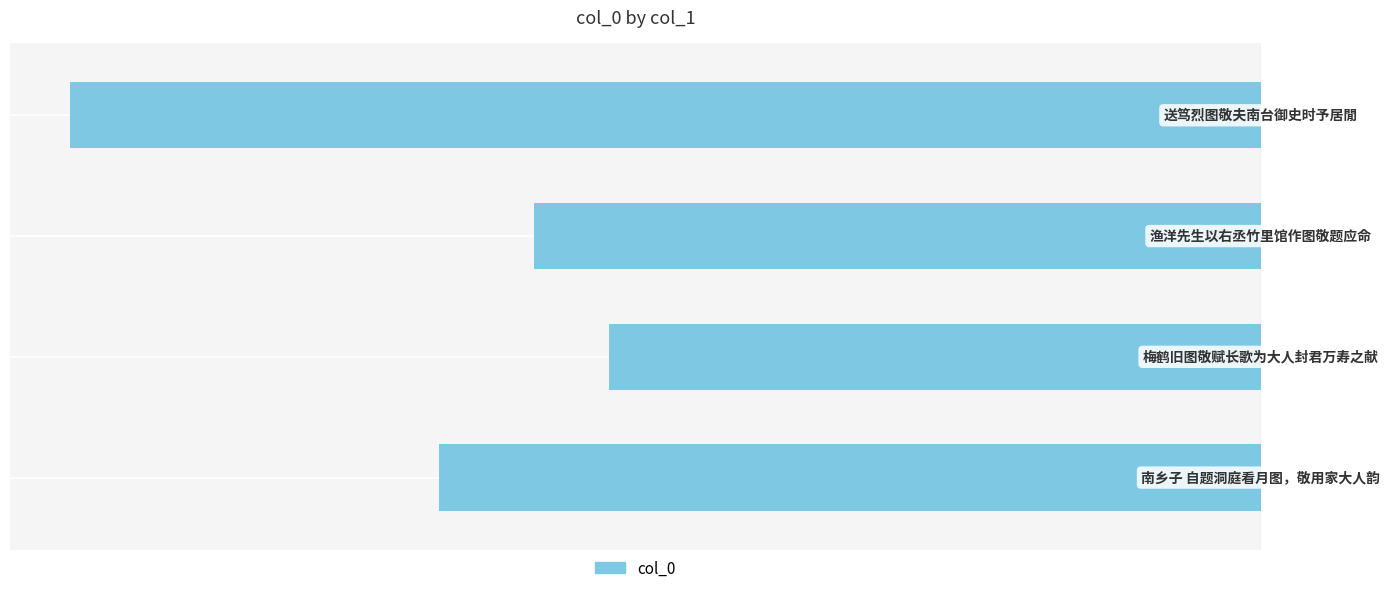

What is the minimum value shown in the chart?

-1208634